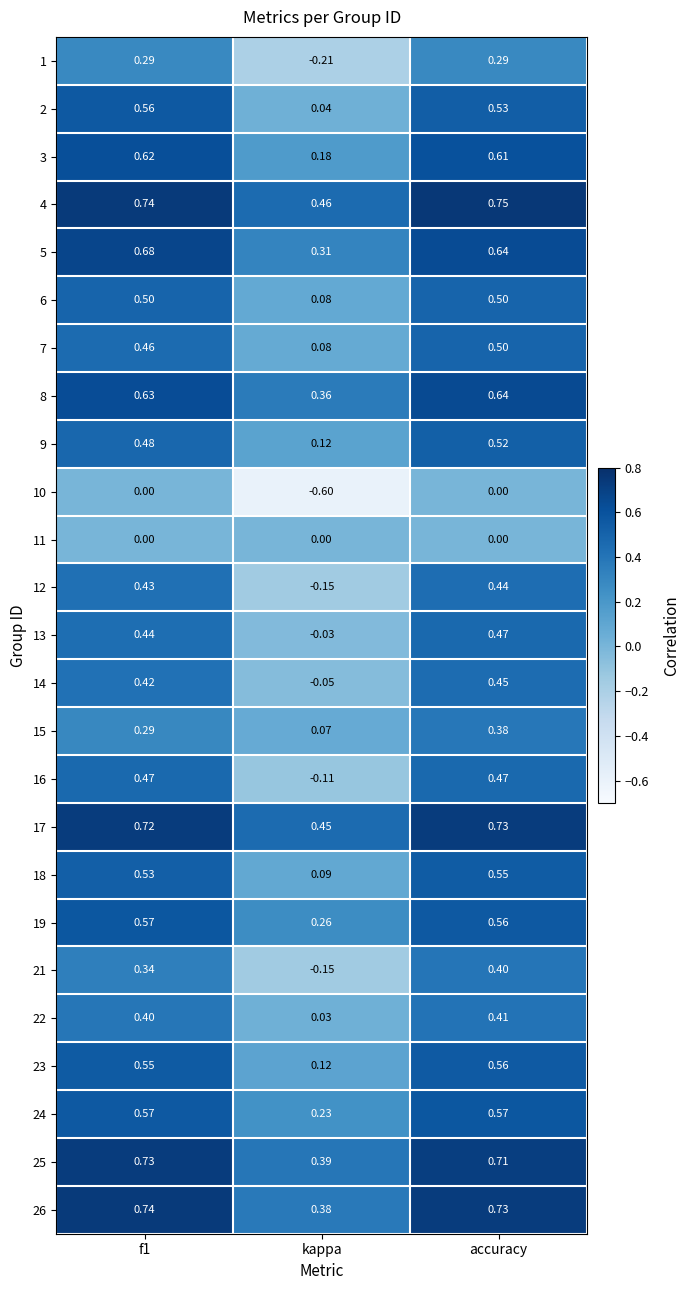

Where is 8 nearest to the value 0?

kappa